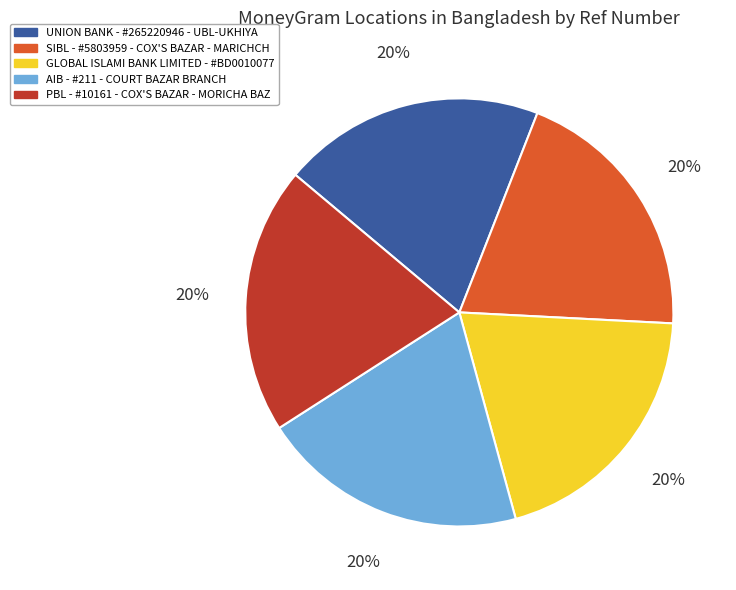

Combined, do AIB - #211 - COURT BAZAR BRANCH and GLOBAL ISLAMI BANK LIMITED - #BD0010077 account for over 50%?

No